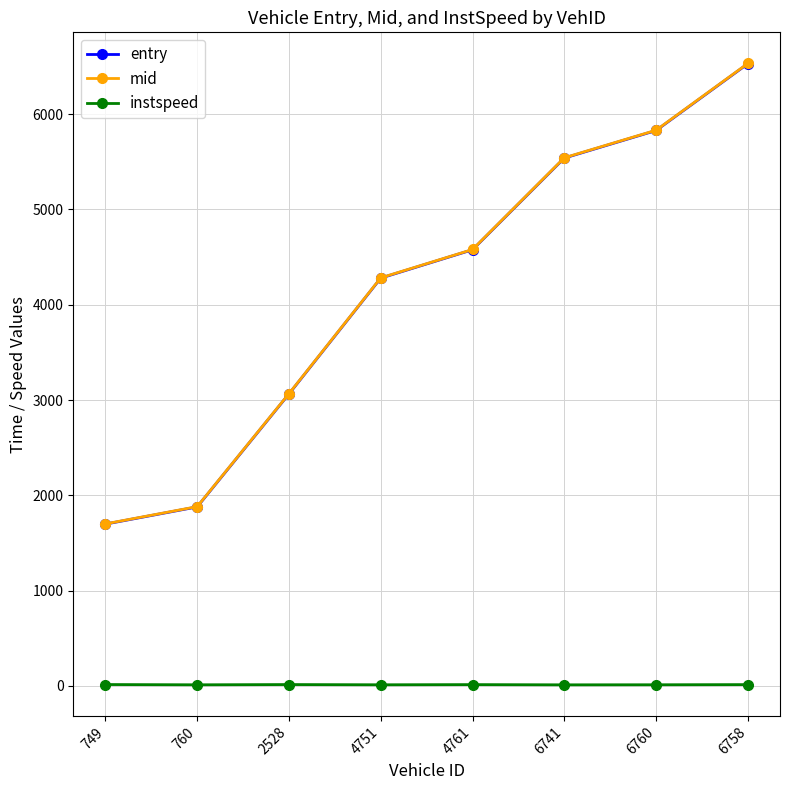

What is the maximum value shown in the chart?

6532.2